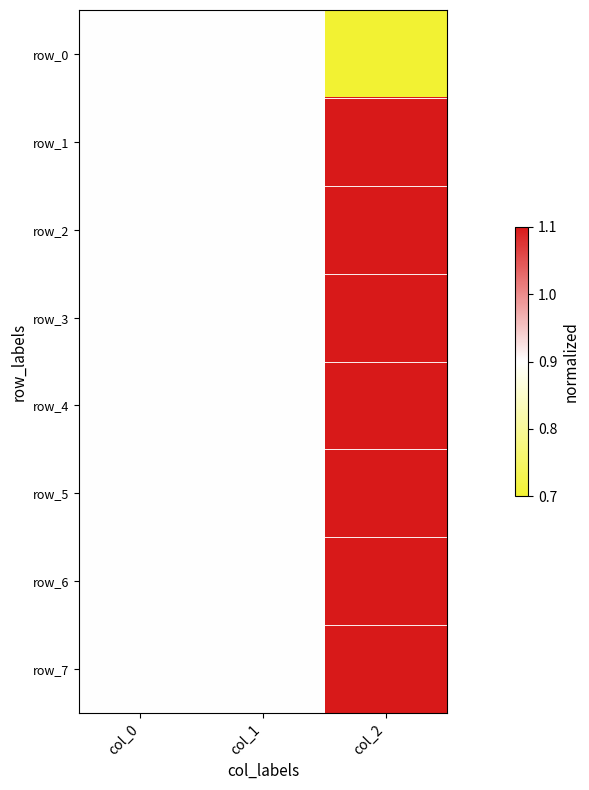

At which category is the sum across all series the highest?

col_2